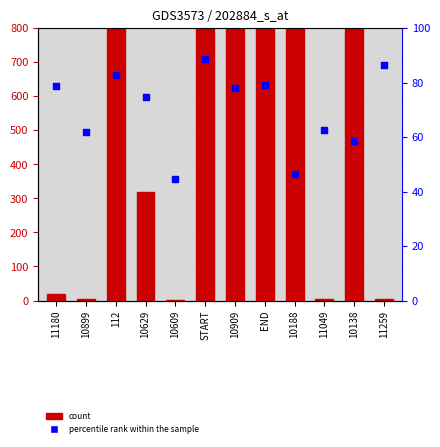

Which series reaches the minimum Y coordinate?

count